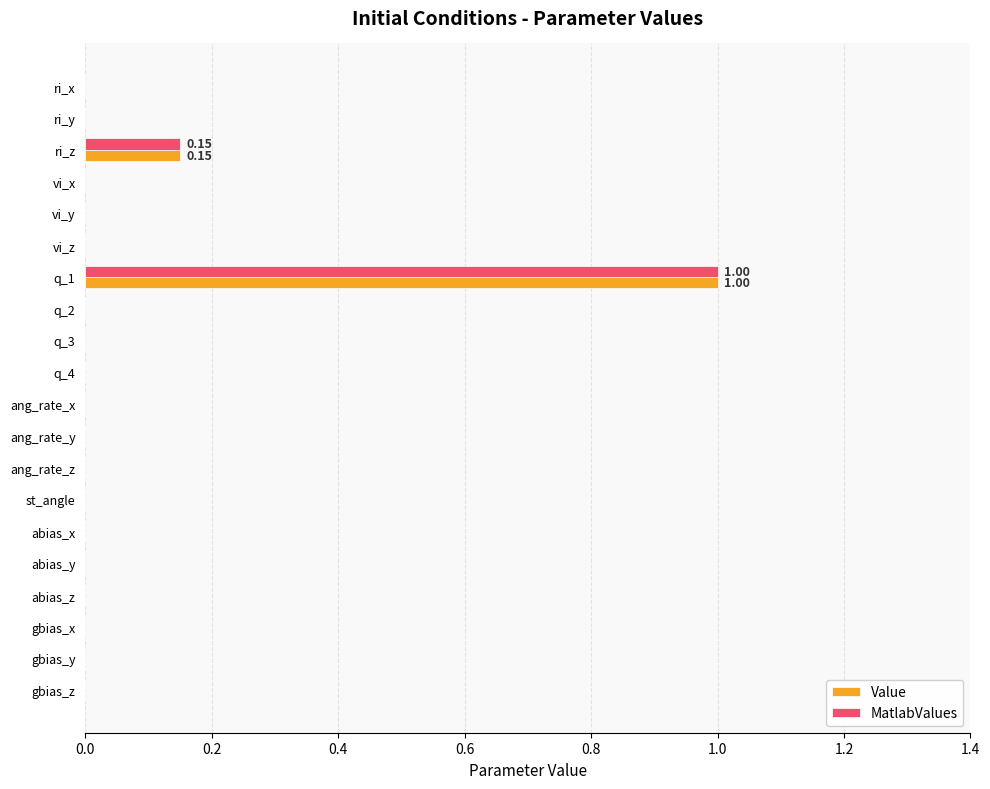

At which category is the sum across all series the highest?

q_1